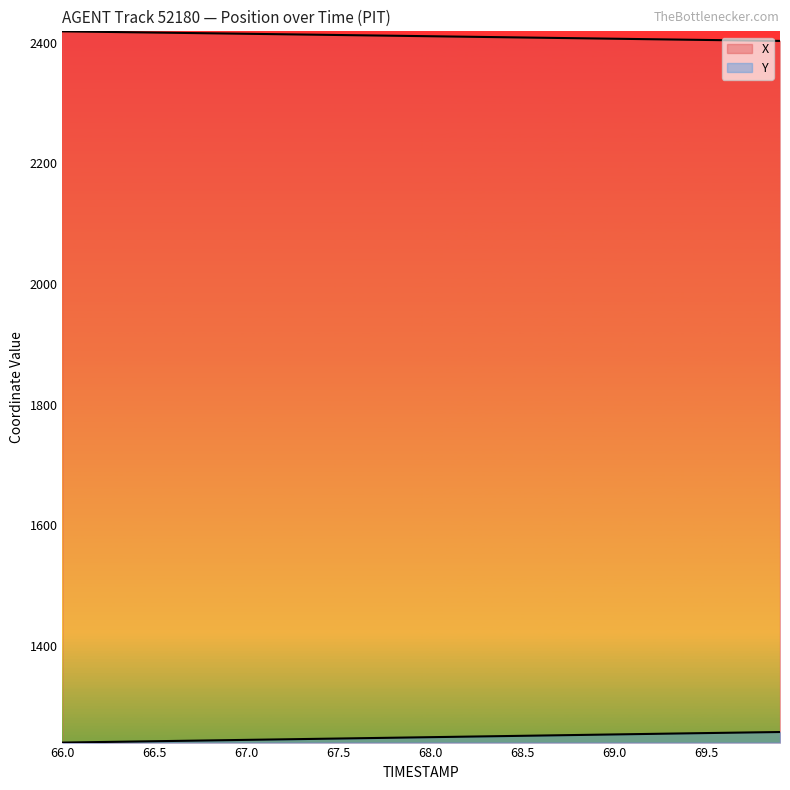

Is it true that X equals 2410.3 at 68.1?

True